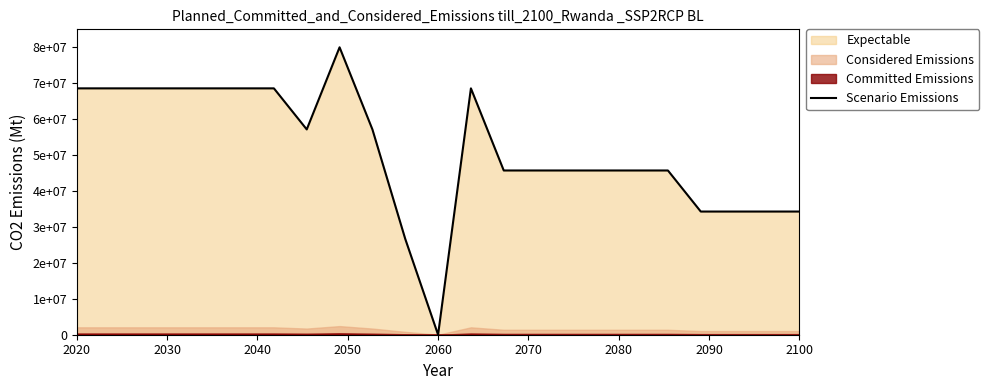

What is the value of the 20th point from the left?

34285714.3